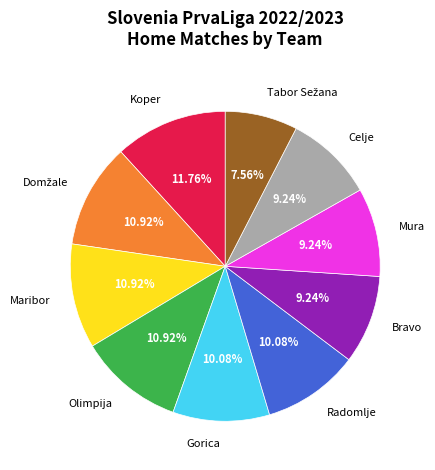

Is there any slice that represents more than half of the pie?

No